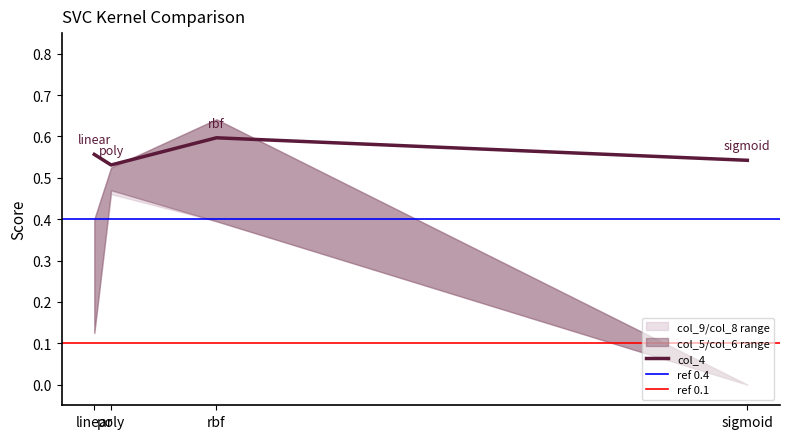

True or false: col_8 has a value of 0.6 at poly.

False